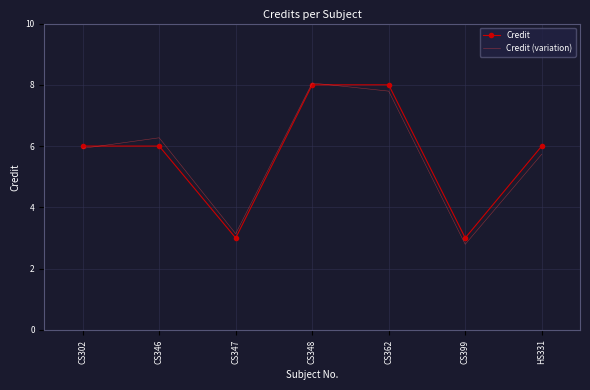

Reading left to right, what are all the values shown in this chart?

Credit: 6.0	6.0	3.0	8.0	8.0	3.0	6.0
Credit (variation): 5.9	6.3	3.1	8.1	7.8	2.8	5.7